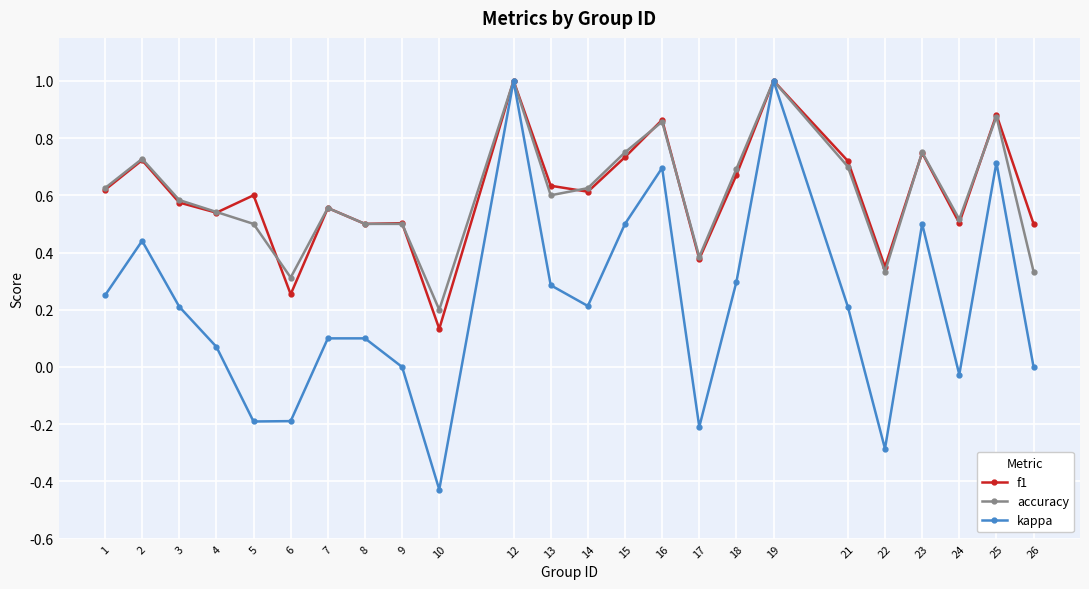

Which series has the largest range (max minus min)?

kappa